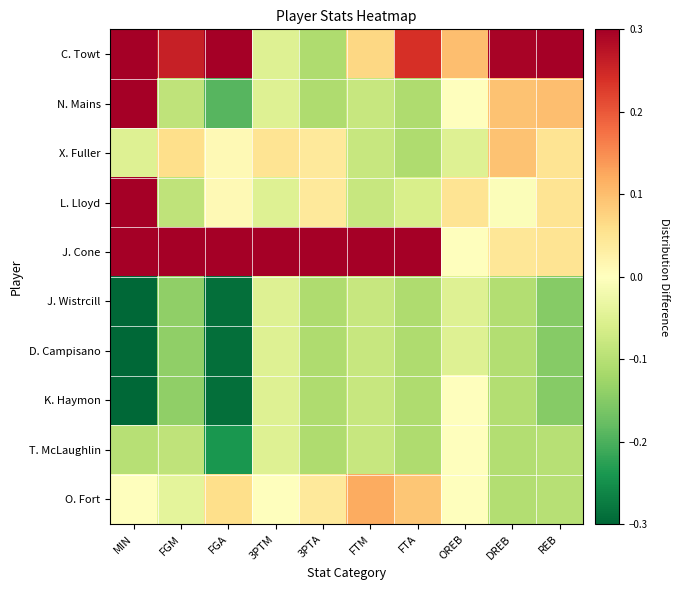

Reading left to right, extract all data points from this chart.

C. Towt: MIN=0.3	FGM=0.3	FGA=0.3	3PTM=-0.1	3PTA=-0.1	FTM=0.1	FTA=0.2	OREB=0.1	DREB=0.3	REB=0.3
N. Mains: MIN=0.3	FGM=-0.1	FGA=-0.2	3PTM=-0.1	3PTA=-0.1	FTM=-0.1	FTA=-0.1	OREB=0.0	DREB=0.1	REB=0.1
X. Fuller: MIN=-0.1	FGM=0.1	FGA=0.0	3PTM=0.1	3PTA=0.0	FTM=-0.1	FTA=-0.1	OREB=-0.1	DREB=0.1	REB=0.1
L. Lloyd: MIN=0.3	FGM=-0.1	FGA=0.0	3PTM=-0.1	3PTA=0.0	FTM=-0.1	FTA=-0.1	OREB=0.1	DREB=-0.0	REB=0.1
J. Cone: MIN=0.3	FGM=0.3	FGA=0.3	3PTM=0.3	3PTA=0.3	FTM=0.3	FTA=0.3	OREB=0.0	DREB=0.0	REB=0.1
J. Wistrcill: MIN=-0.3	FGM=-0.1	FGA=-0.3	3PTM=-0.1	3PTA=-0.1	FTM=-0.1	FTA=-0.1	OREB=-0.1	DREB=-0.1	REB=-0.1
D. Campisano: MIN=-0.3	FGM=-0.1	FGA=-0.3	3PTM=-0.1	3PTA=-0.1	FTM=-0.1	FTA=-0.1	OREB=-0.1	DREB=-0.1	REB=-0.1
K. Haymon: MIN=-0.3	FGM=-0.1	FGA=-0.3	3PTM=-0.1	3PTA=-0.1	FTM=-0.1	FTA=-0.1	OREB=0.0	DREB=-0.1	REB=-0.1
T. McLaughlin: MIN=-0.1	FGM=-0.1	FGA=-0.2	3PTM=-0.1	3PTA=-0.1	FTM=-0.1	FTA=-0.1	OREB=0.0	DREB=-0.1	REB=-0.1
O. Fort: MIN=0.0	FGM=-0.0	FGA=0.1	3PTM=0.0	3PTA=0.0	FTM=0.1	FTA=0.1	OREB=0.0	DREB=-0.1	REB=-0.1